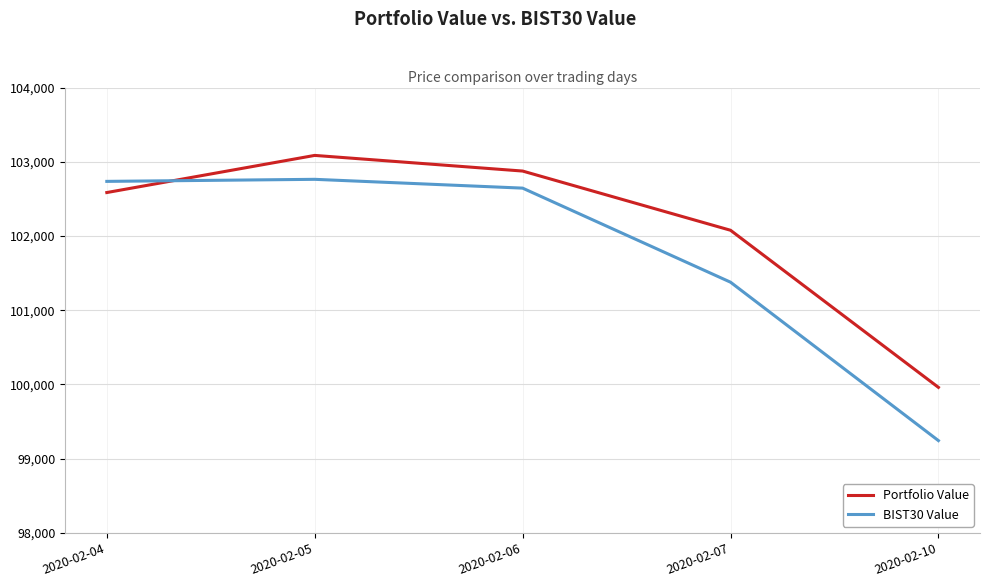

List the series in order of their peak value, lowest first.

BIST30 Value, Portfolio Value